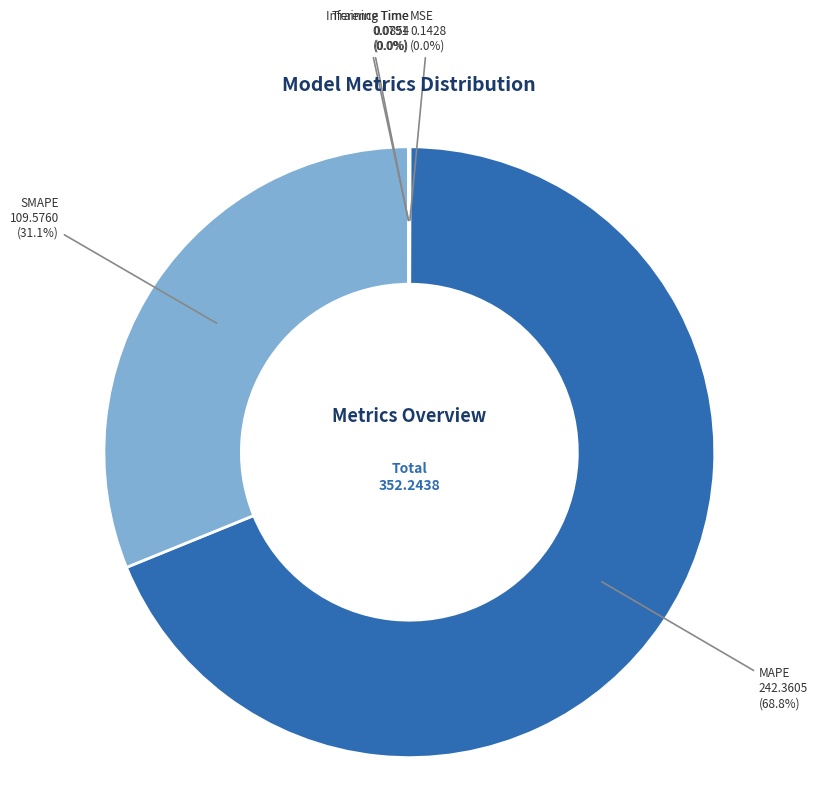

What is the largest slice in the pie chart?

MAPE